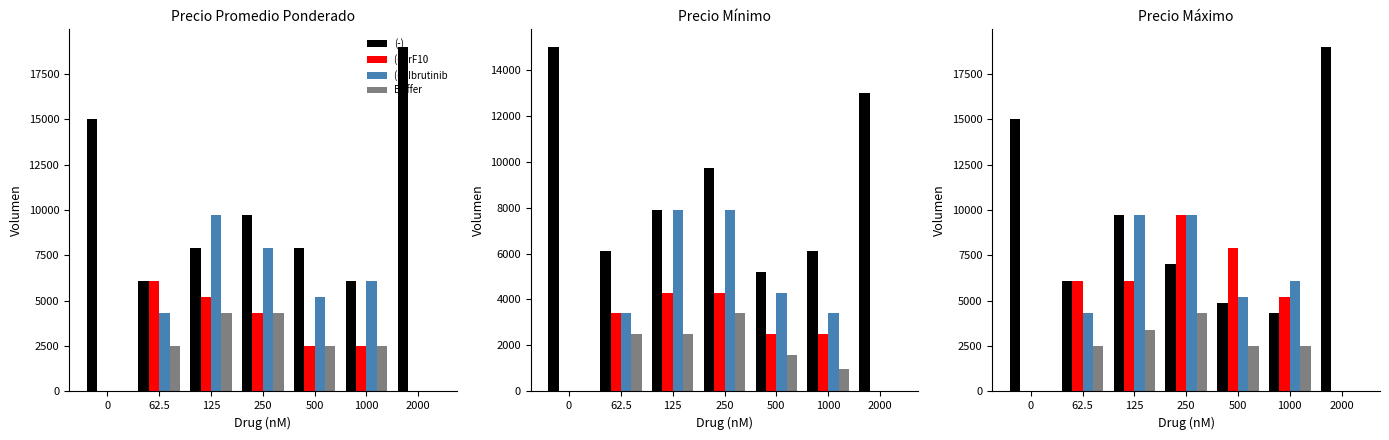

List the series in order of their peak value, lowest first.

Buffer, (+) rF10, (+) Ibrutinib, (-)